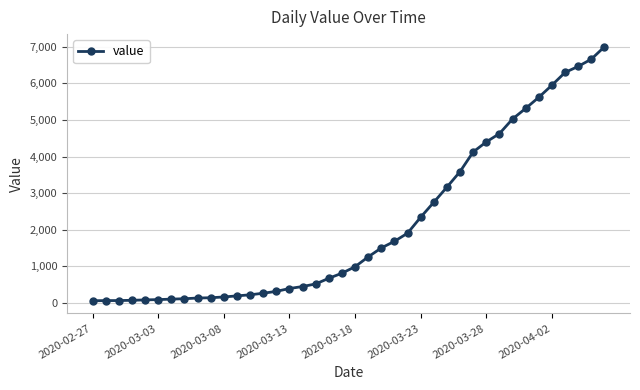

What is the maximum value shown in the chart?

6995